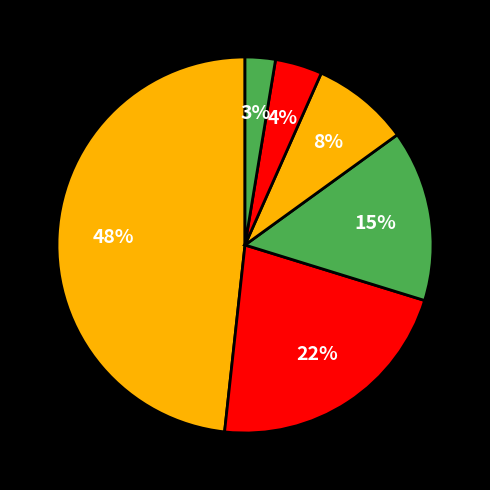

How many segments does this pie chart have?

6